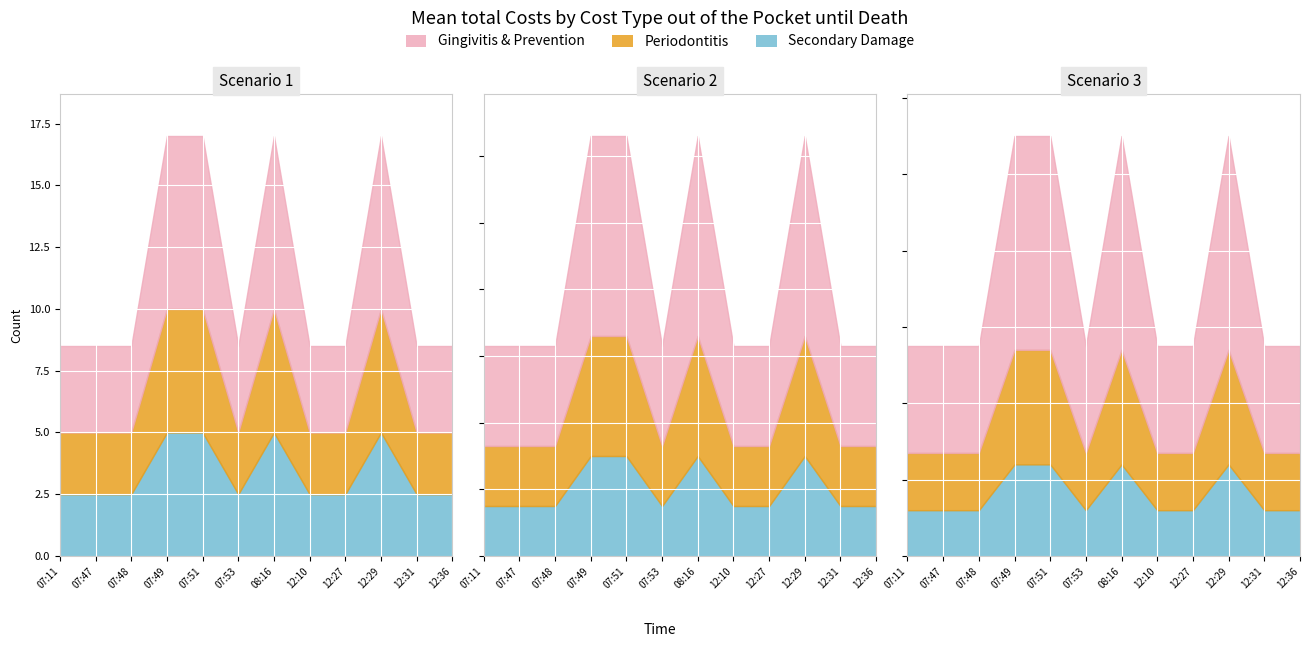

Which label corresponds to the largest value in the chart?

07:49